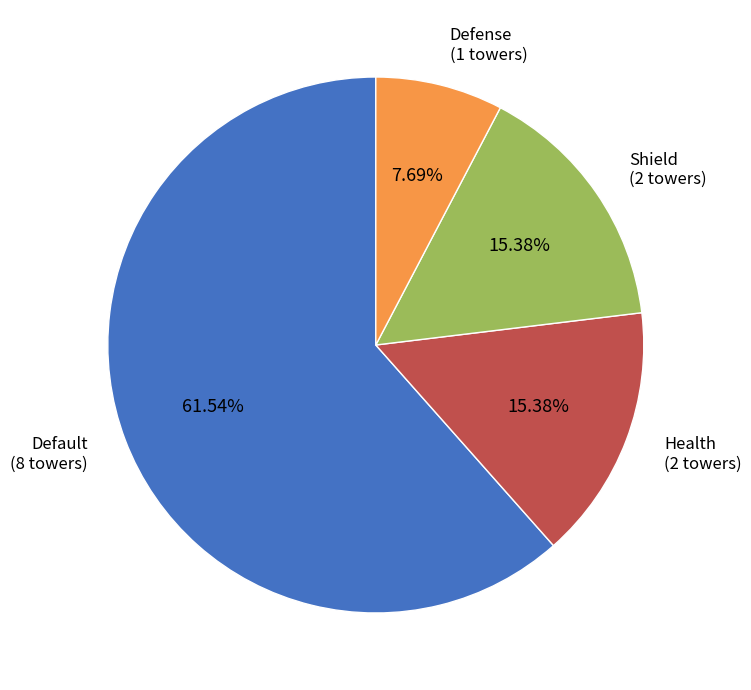

True or false: Shield accounts for 15% of the total.

True